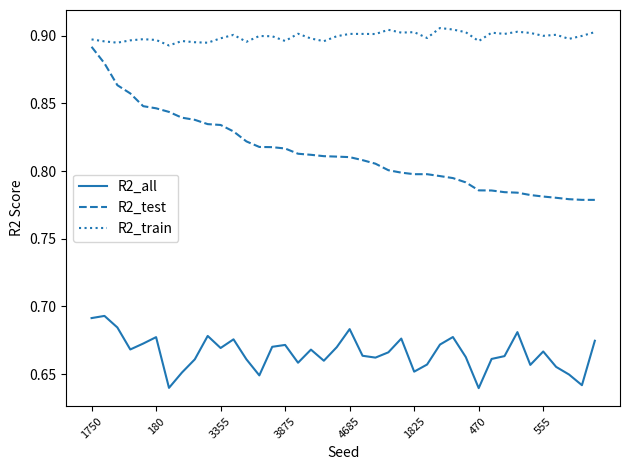

List the series in order of their overall mean, lowest first.

R2_all, R2_test, R2_train